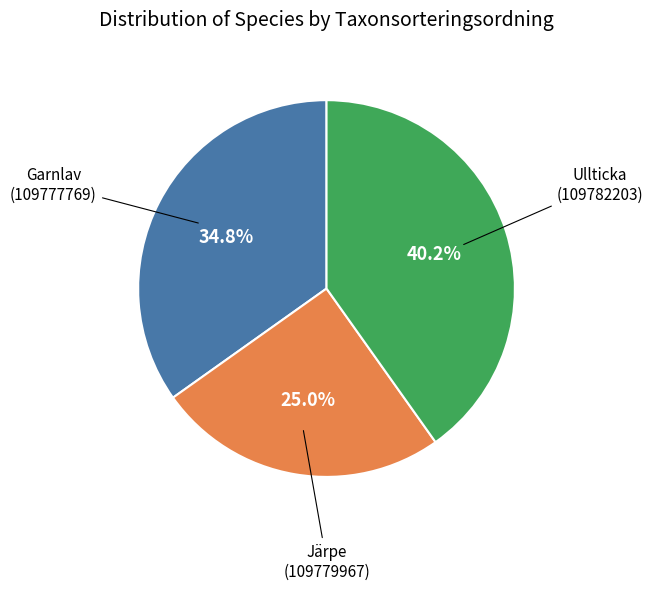

Which slice is the largest?

Ullticka (109782203)